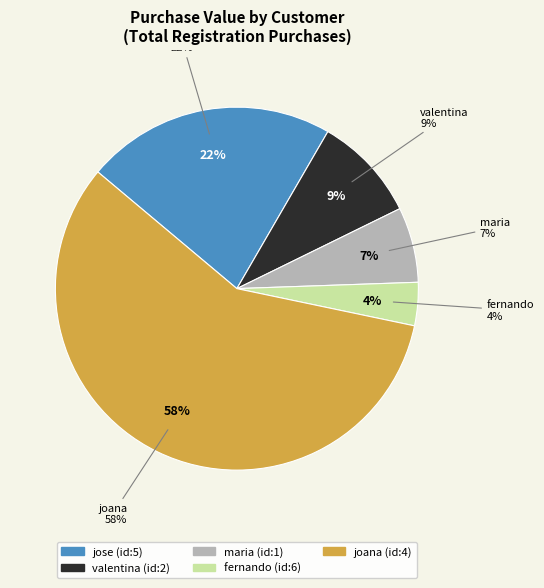

What is the largest slice in the pie chart?

joana (id:4)